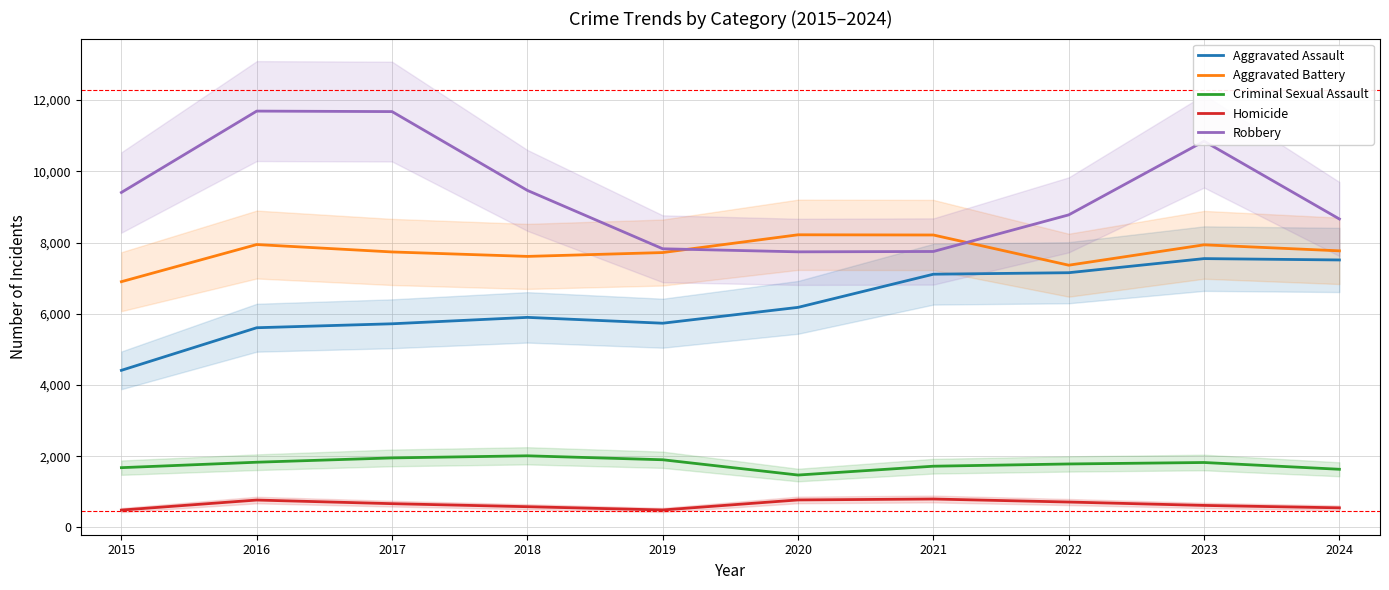

What is the total value across all series at 2021?

25591